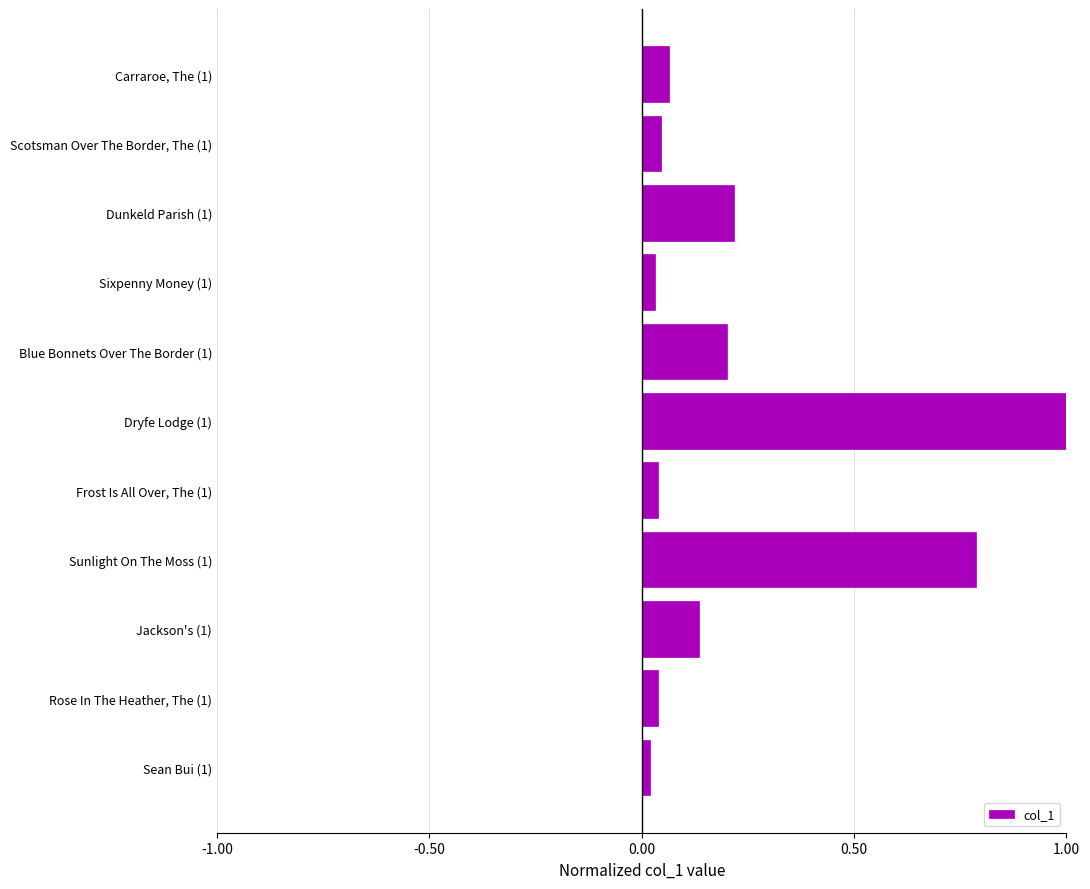

Which has a higher value, Dryfe Lodge (1) or Blue Bonnets Over The Border (1)?

Dryfe Lodge (1)